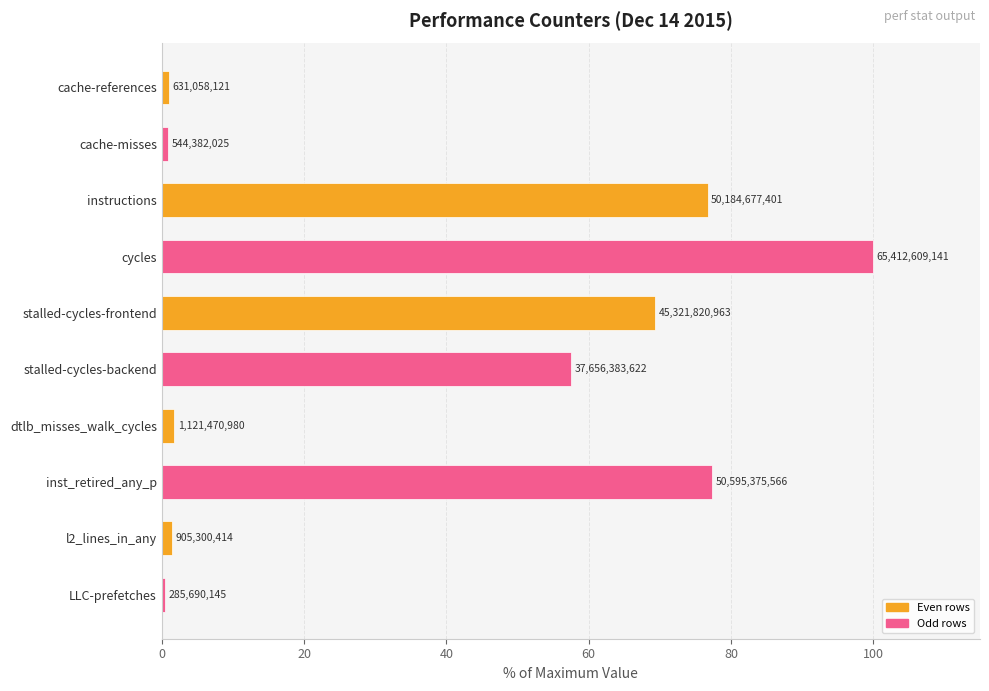

What is the maximum value shown in the chart?

100.0